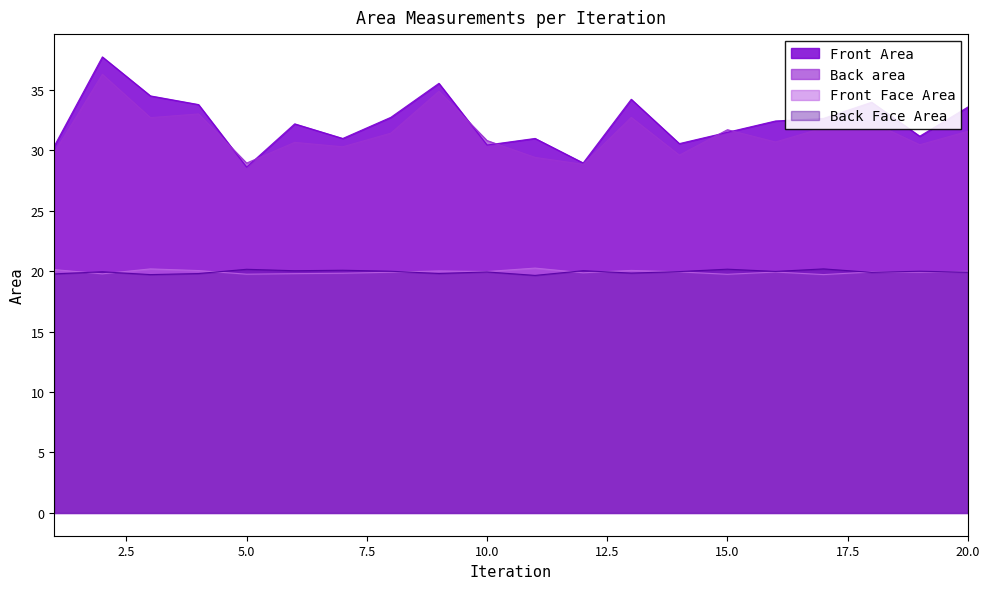

What is the sum of all Back Face Area values?

398.9